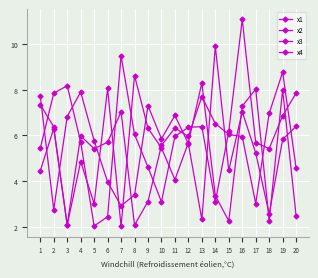

How many series are shown in this chart?

4